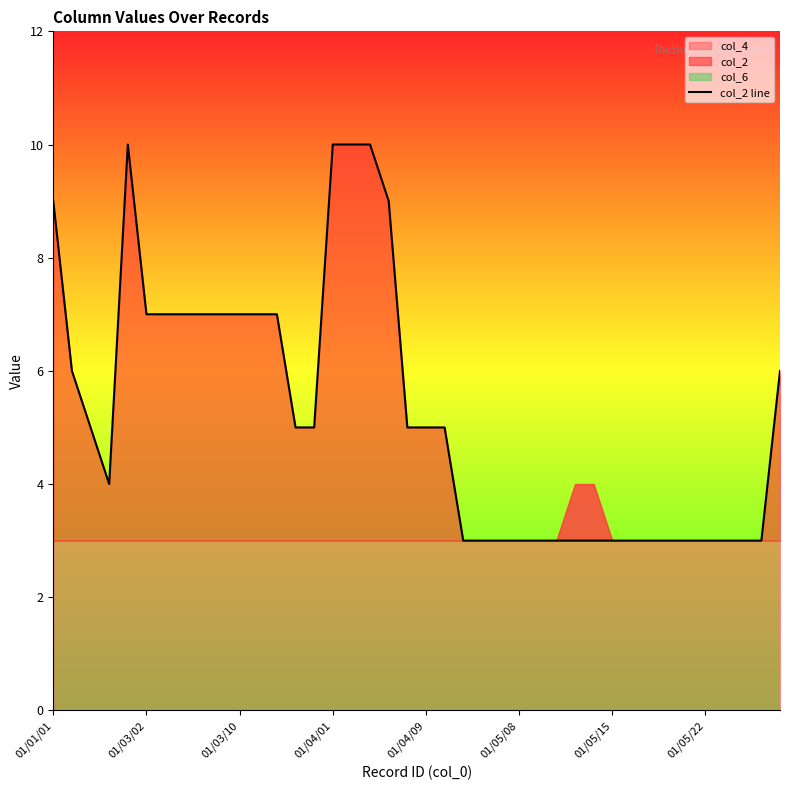

What is the change in value from 9 to 16?

+3